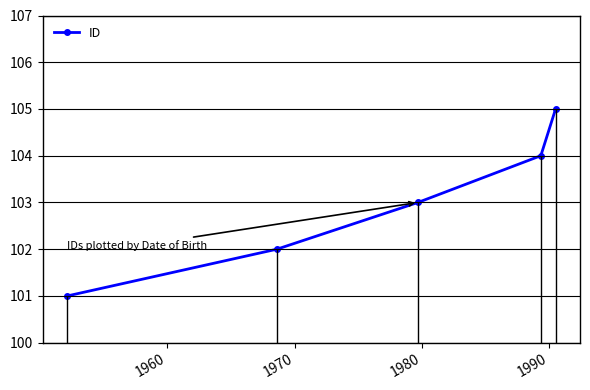

True or false: the data has more than 0 interior local peaks.

False